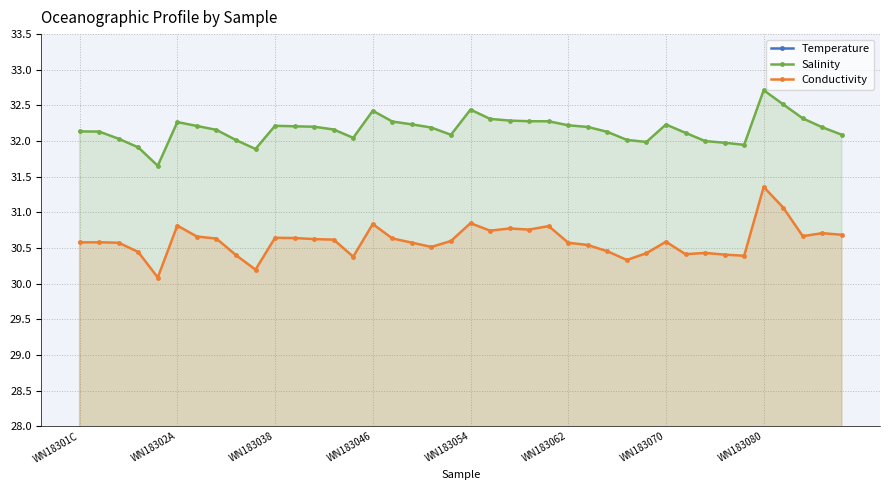

Which series changed the most between 14 and 16?

Conductivity